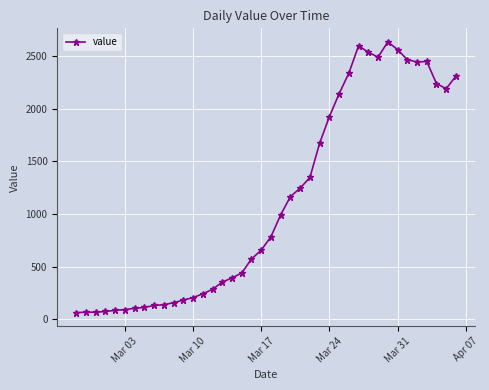

What is the sum of all values?

44971